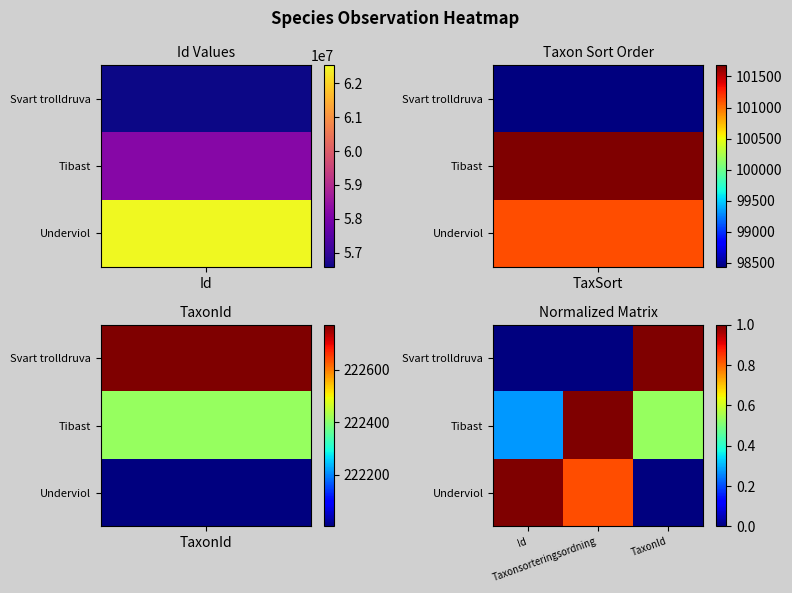

What is the total value across all series at Id?

1.3